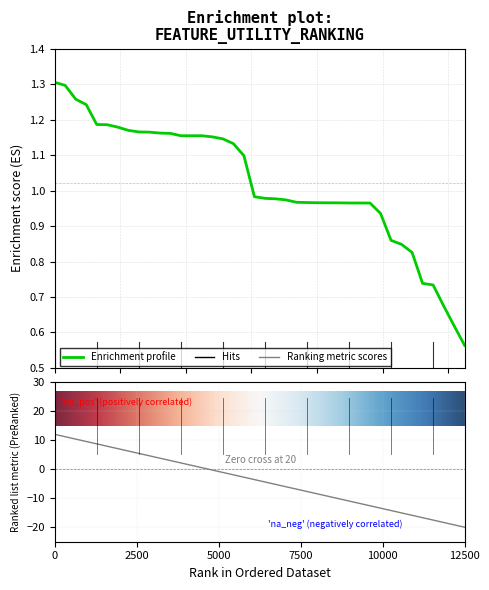

Is it true that the value at 5 is 0.3?

False